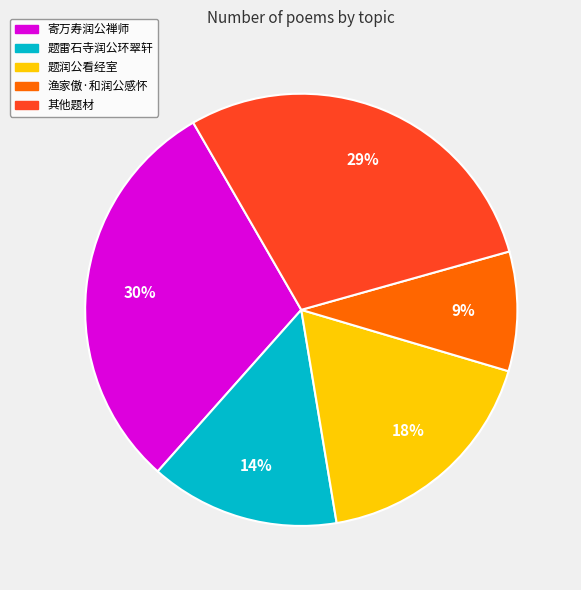

Is there a majority slice in this chart?

No